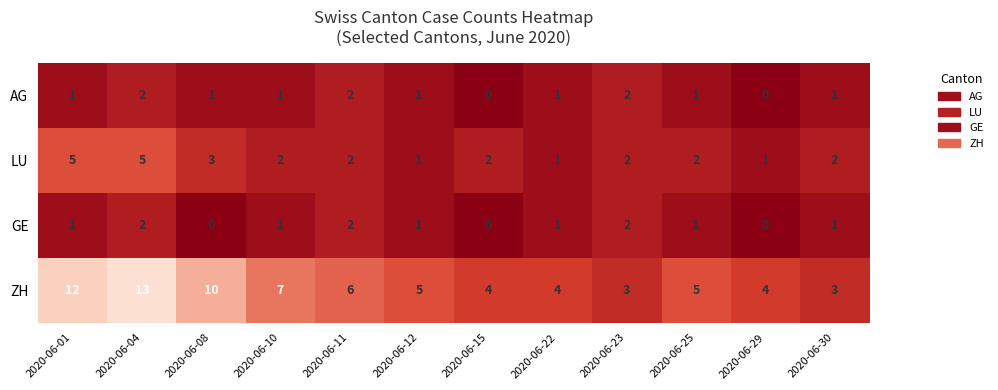

How many ZH values are between 4 and 10?

8